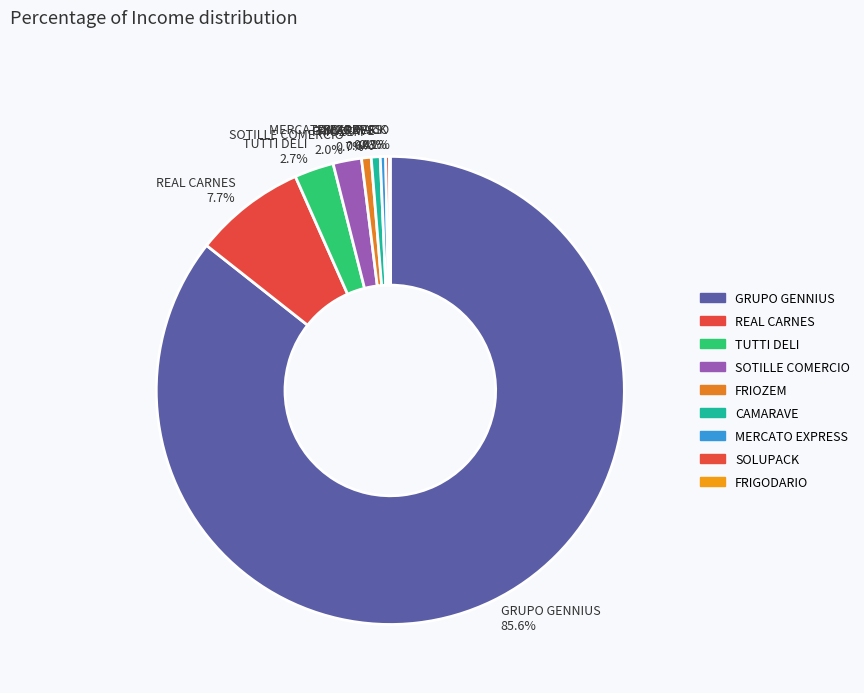

Is there a majority slice in this chart?

Yes